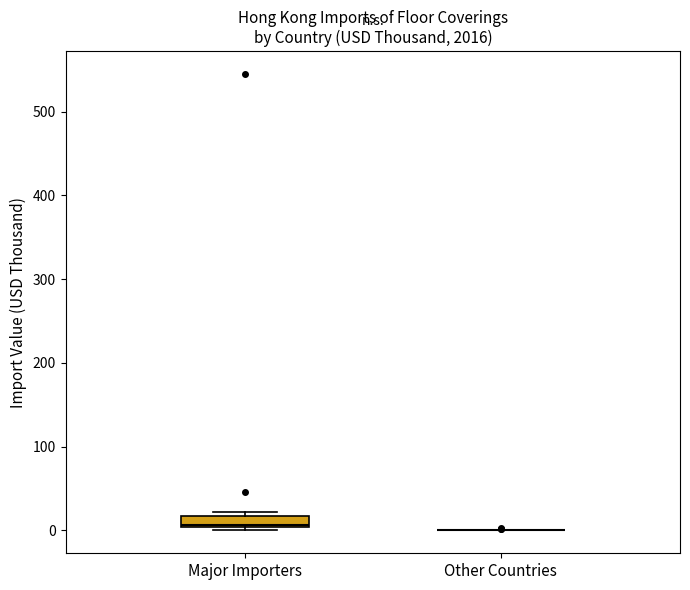

Comparing the boxes themselves (not the whiskers), which one is the tallest?

Major Importers